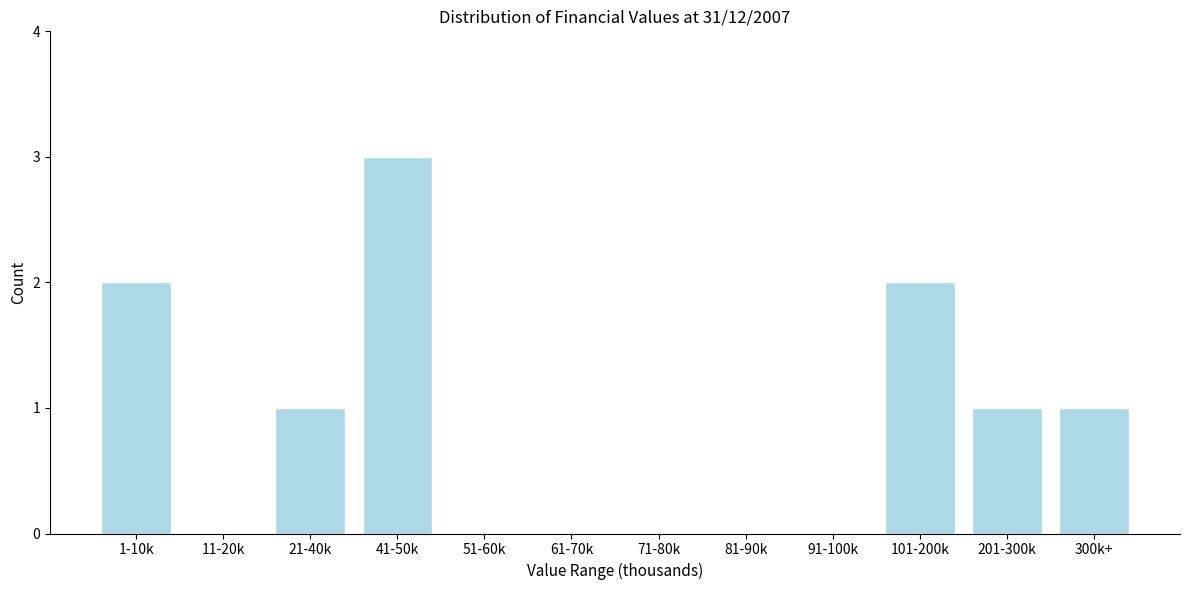

Reading left to right, transcribe all the data shown in this chart.

1-10k=2	11-20k=0	21-40k=1	41-50k=3	51-60k=0	61-70k=0	71-80k=0	81-90k=0	91-100k=0	101-200k=2	201-300k=1	300k+=1